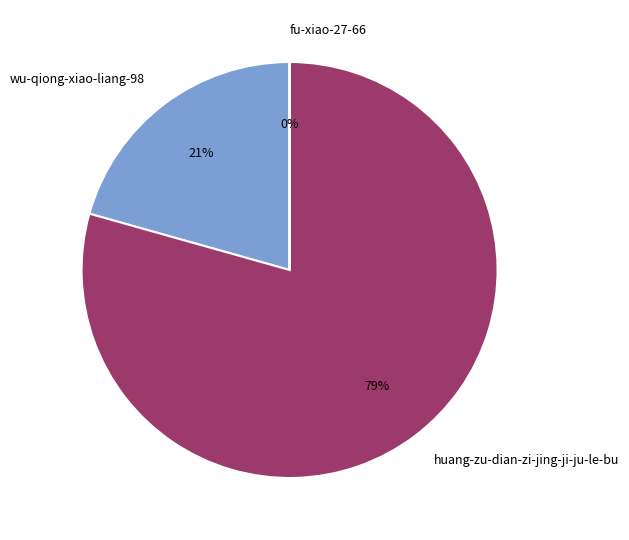

Is there any slice that represents more than half of the pie?

Yes